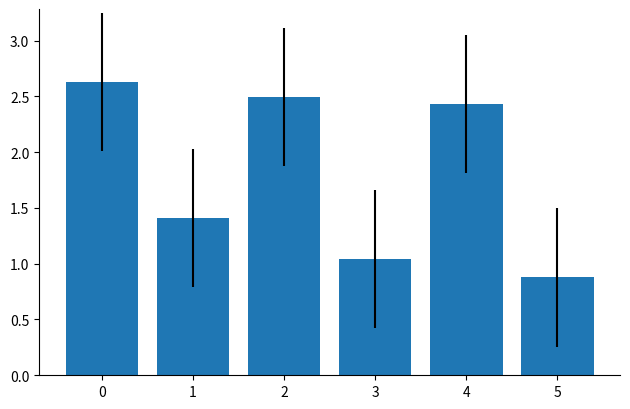

What is the sum of the values at 3 and 2?

3.5